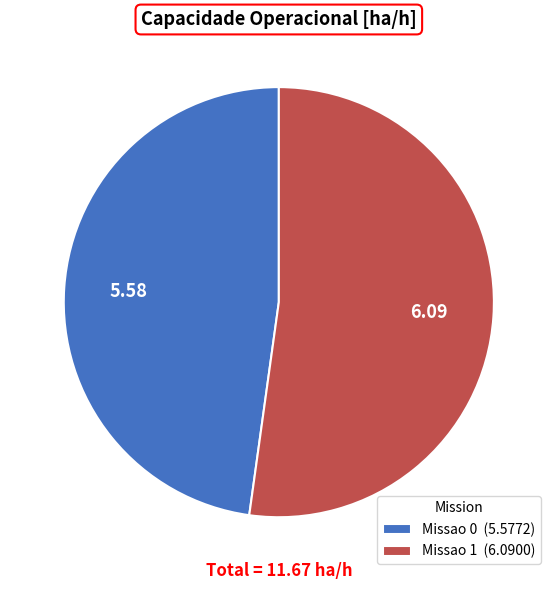

Between Missao 1 and Missao 0, which is larger?

Missao 1